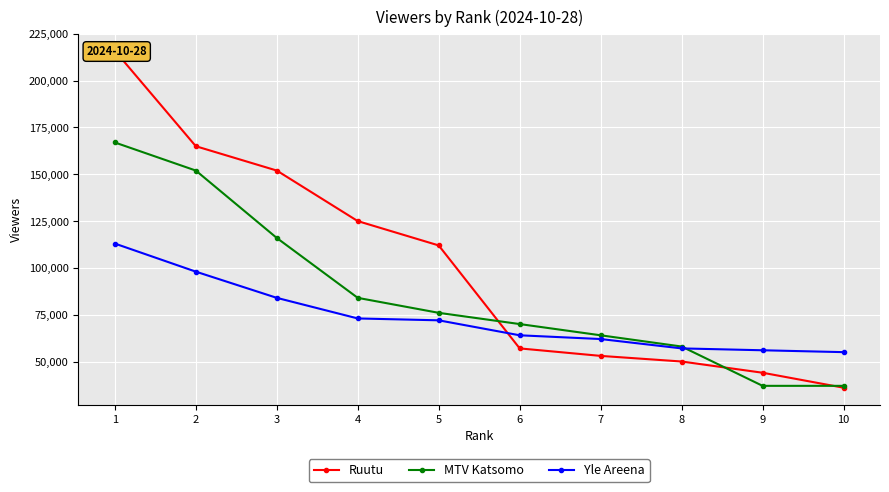

The value of Ruutu at 5 is 61667. True or false?

False